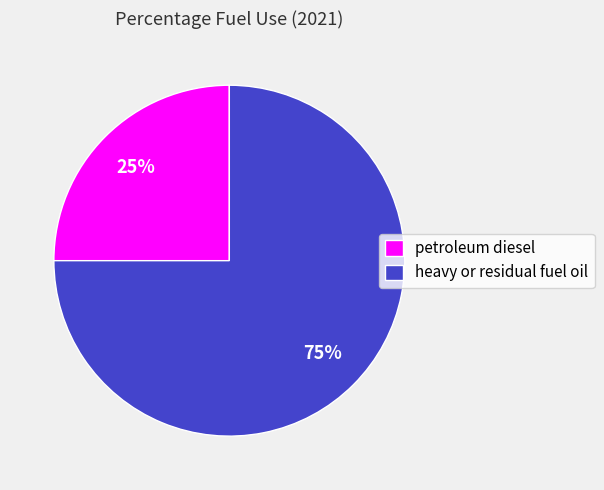

Which has a higher value, heavy or residual fuel oil or petroleum diesel?

heavy or residual fuel oil